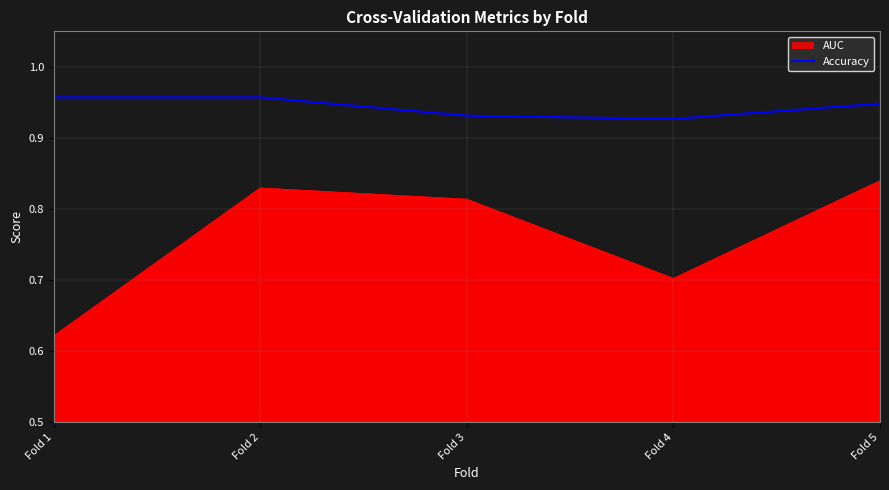

Between Fold 3 and Fold 4, which is larger?

Fold 3